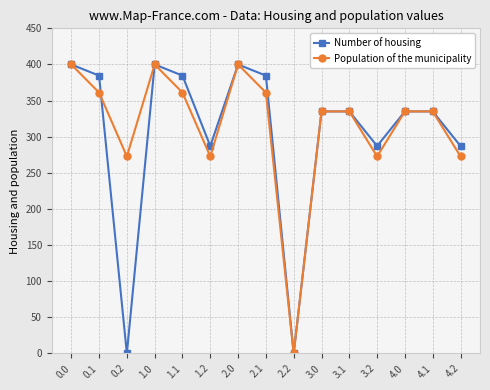

List the series in order of their overall mean, highest first.

Population of the municipality, Number of housing